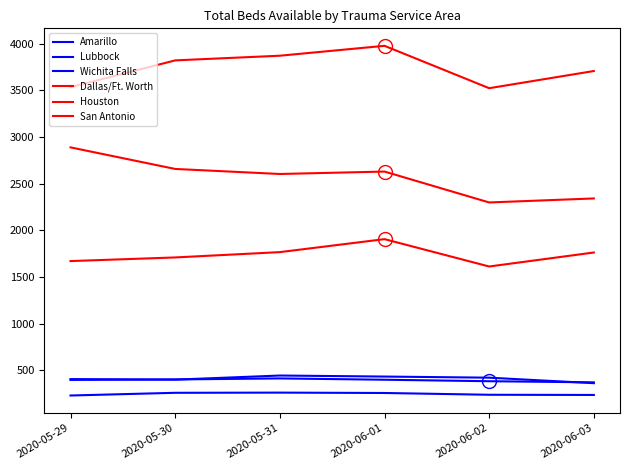

At how many categories does at least one series exceed 2376?

6